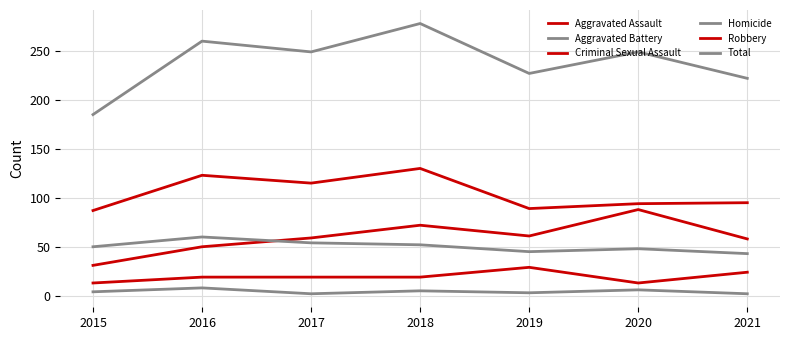

How many lines are shown in the chart?

6